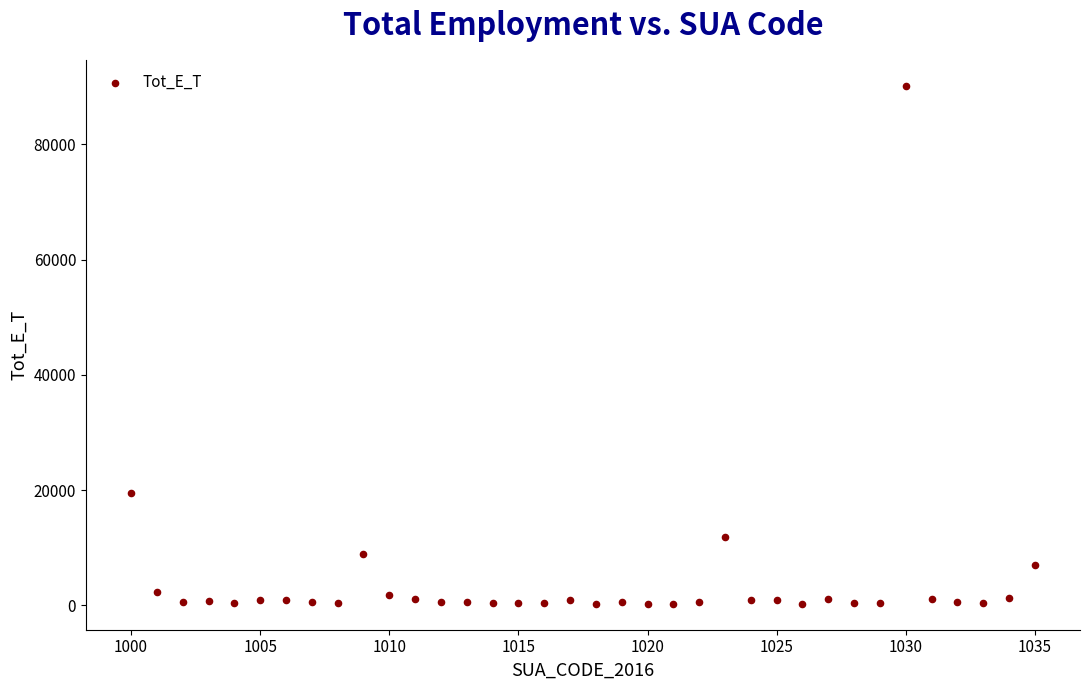

What Y value in the scatter plot is closest to 45209?

19445